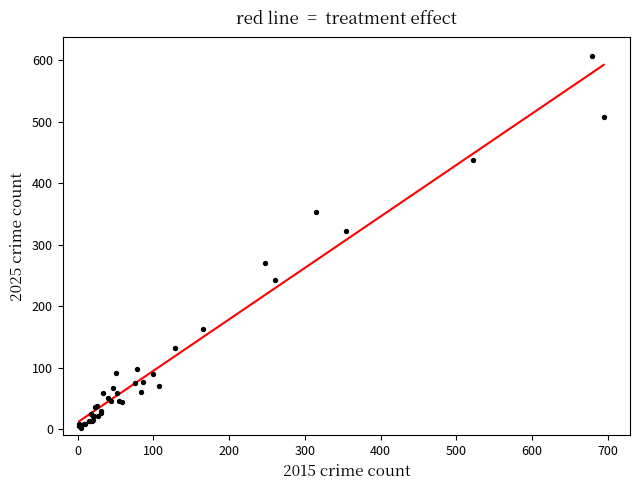

What Y value in the scatter plot is closest to 304?

323